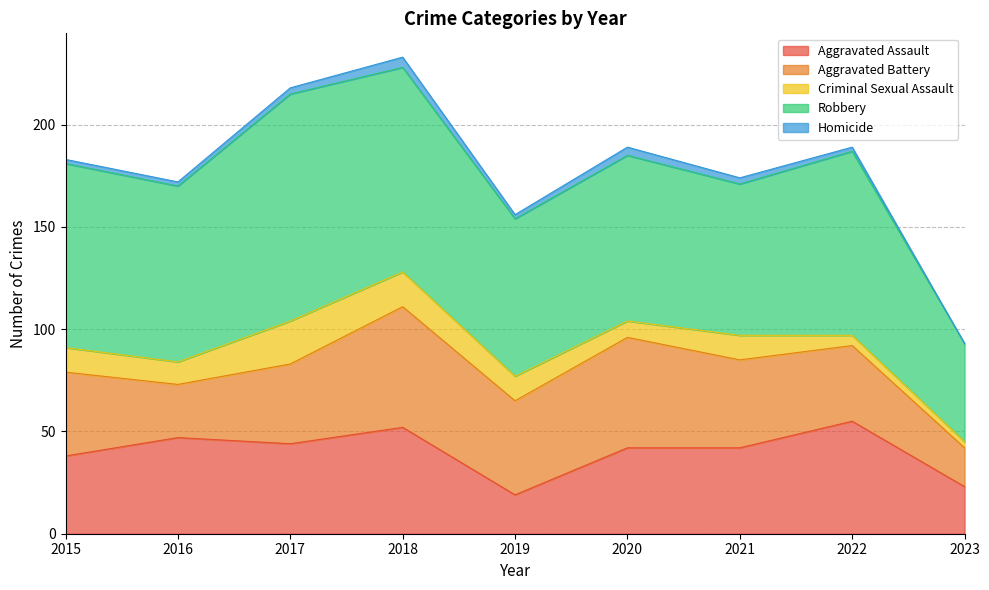

Is it true that Robbery equals 100 at 2018?

True